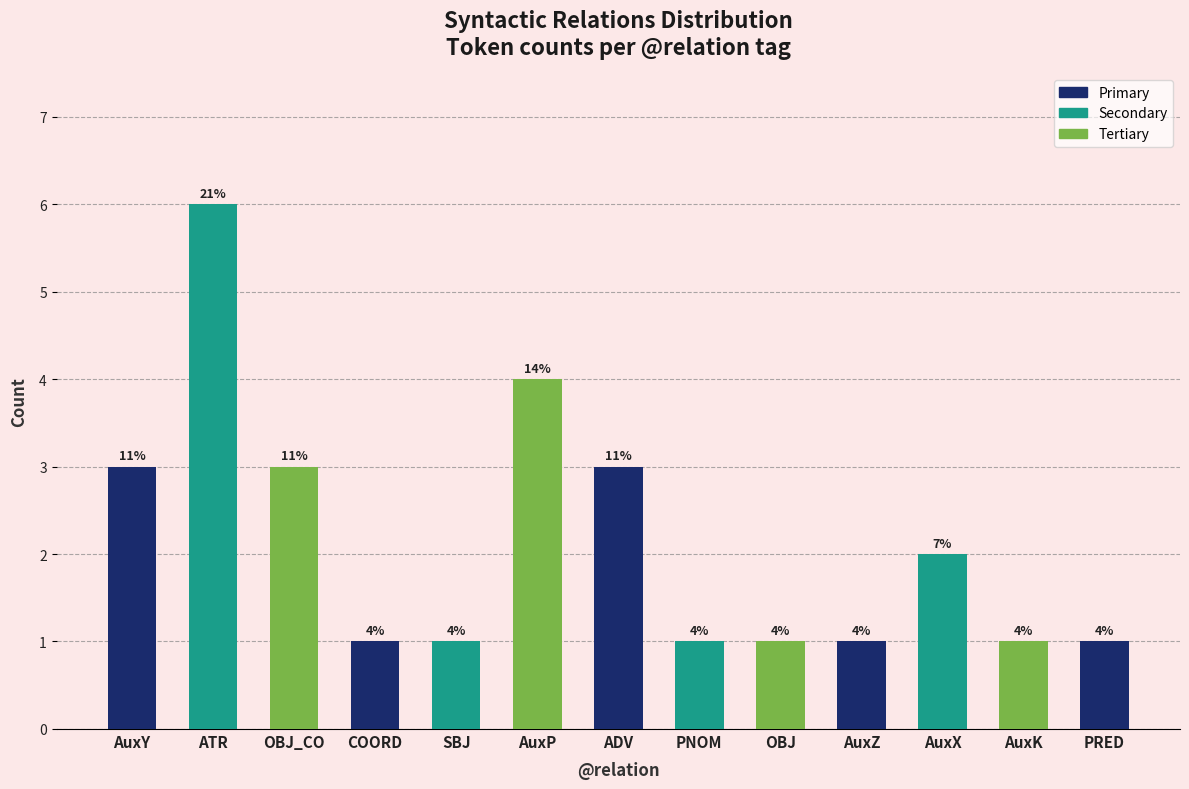

What is the ratio of the value at AuxY to the value at ADV?

1.0